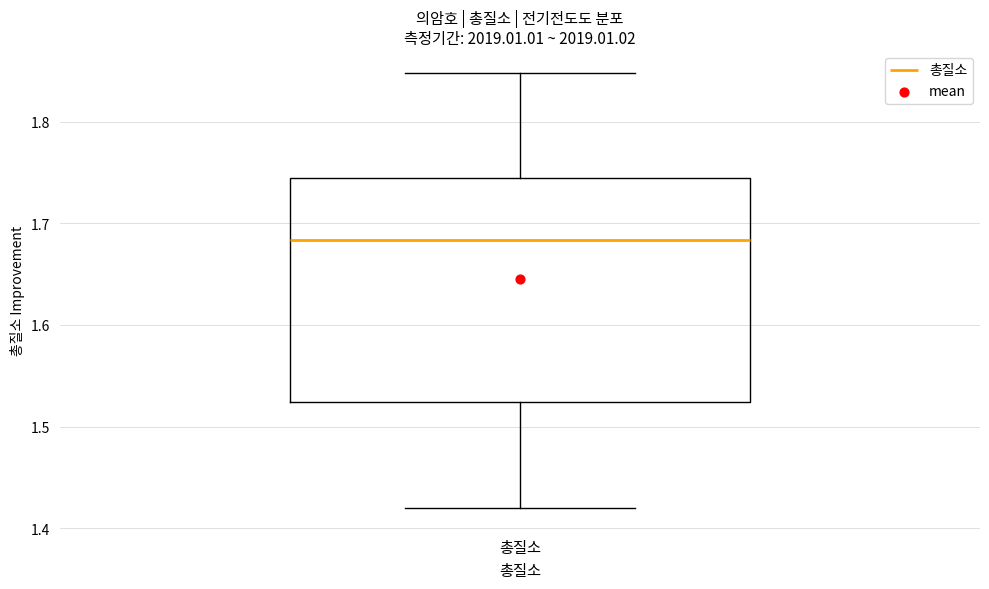

Read this box plot against the y-axis: the position of the median line, the range covered by the box, and the ends of both whiskers. The values are not printed on the chart, so give them approximately, as read against the axis.

median 1.68, box 1.52 to 1.74, whiskers 1.42 to 1.85